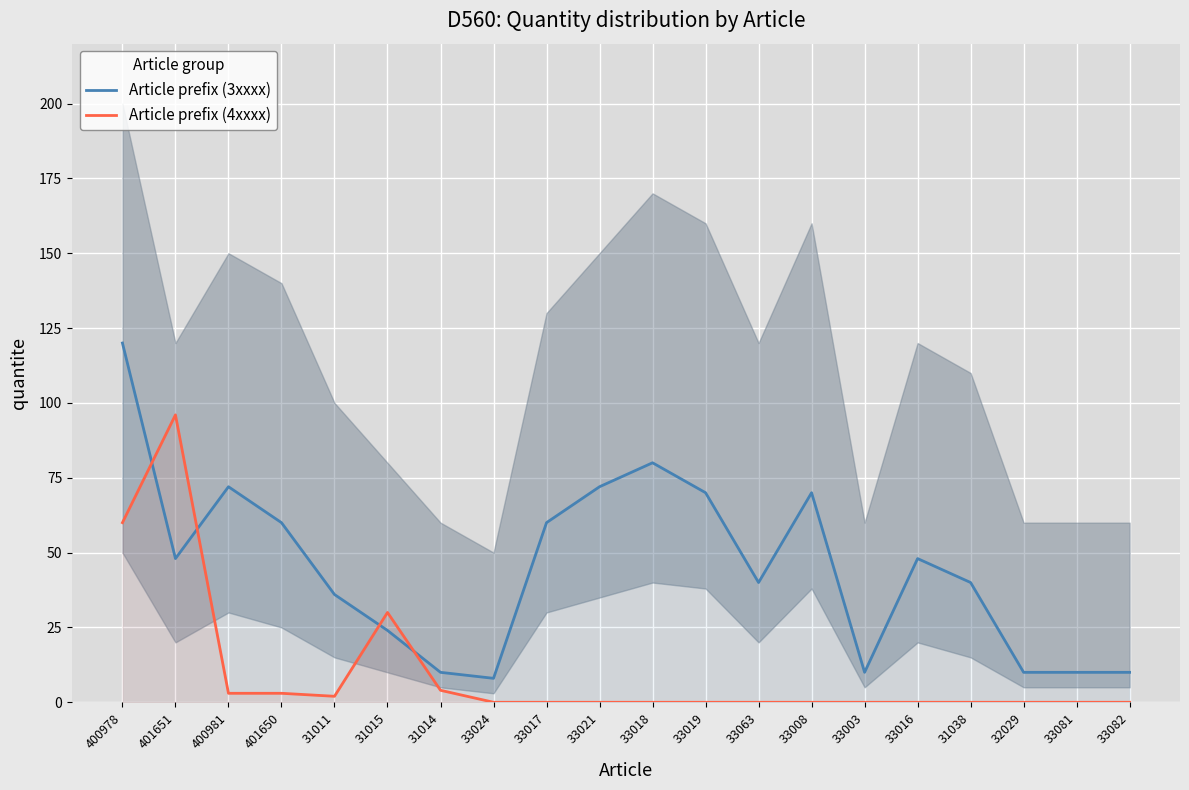

Reading left to right, what are all the values shown in this chart?

Article prefix (3xxxx): 120	48	72	60	36	24	10	8	60	72	80	70	40	70	10	48	40	10	10	10
Article prefix (4xxxx): 60	96	3	3	2	30	4	0	0	0	0	0	0	0	0	0	0	0	0	0